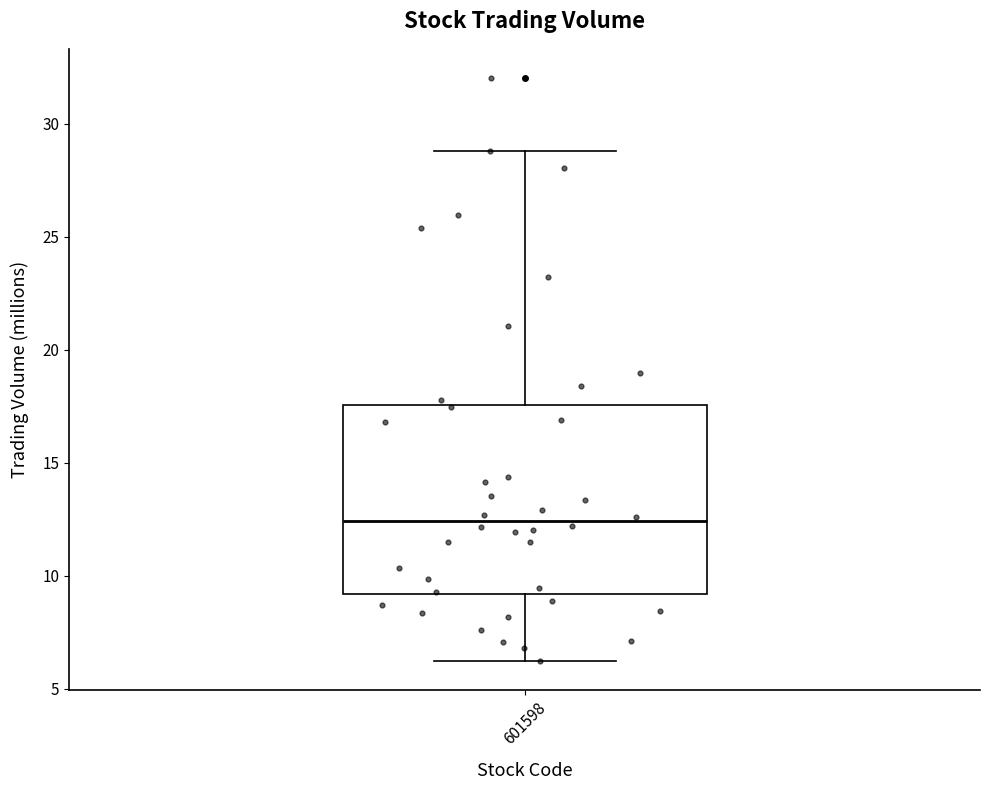

Read this box plot against the y-axis: the position of the median line, the range covered by the box, and the ends of both whiskers. The values are not printed on the chart, so give them approximately, as read against the axis.

median 12.5, box 9.0 to 17.5, whiskers 6.0 to 29.0